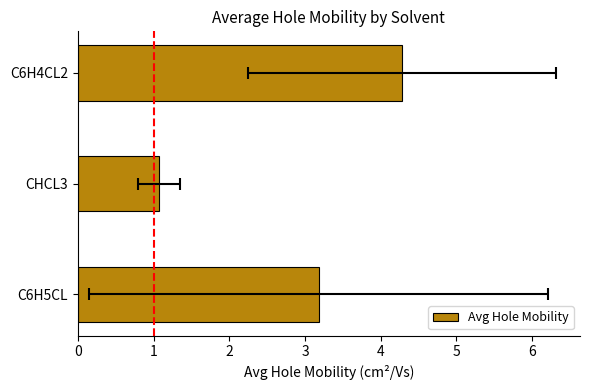

Reading left to right, list all the values displayed in this chart.

3.2	1.1	4.3